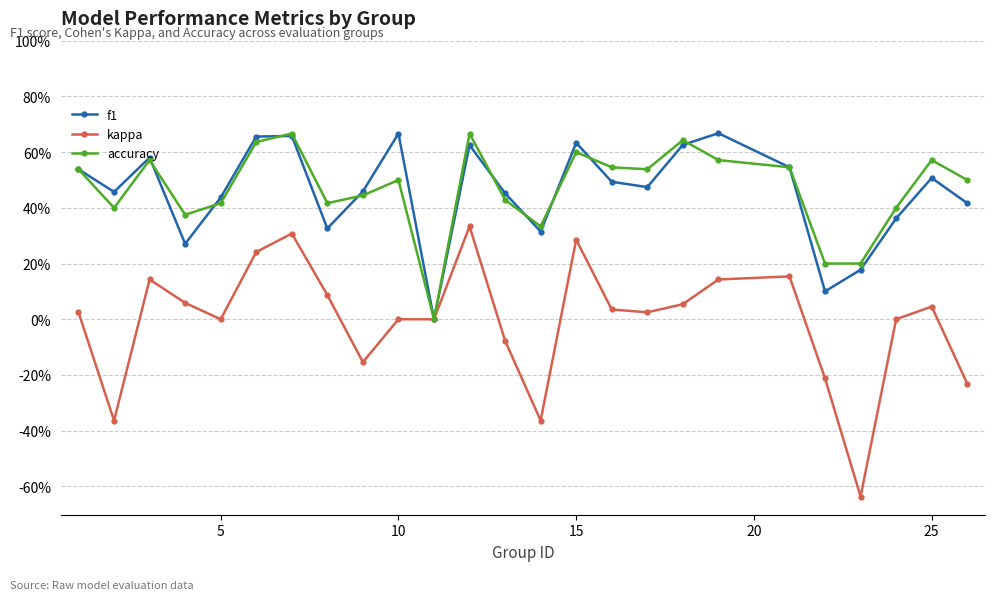

Which series has the largest range (max minus min)?

kappa